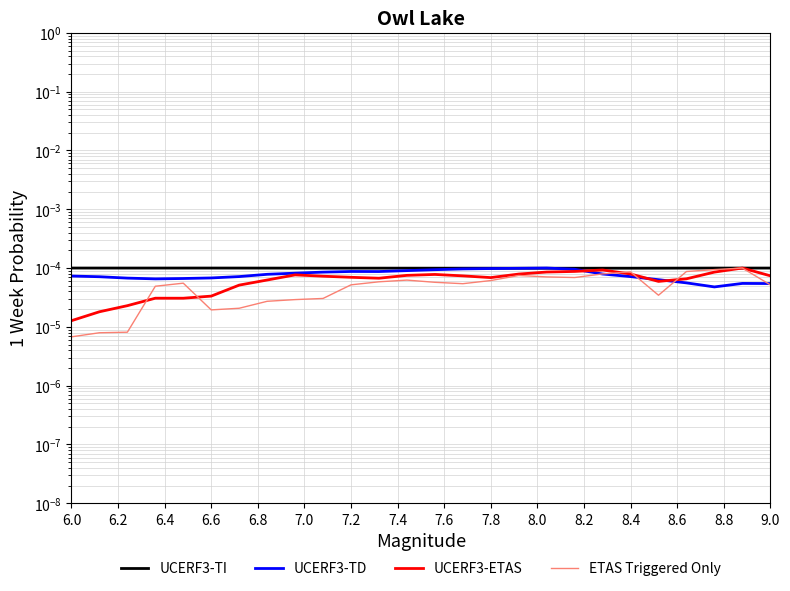

The UCERF3-TD series shows 0.0 at 6.8. True or false?

False